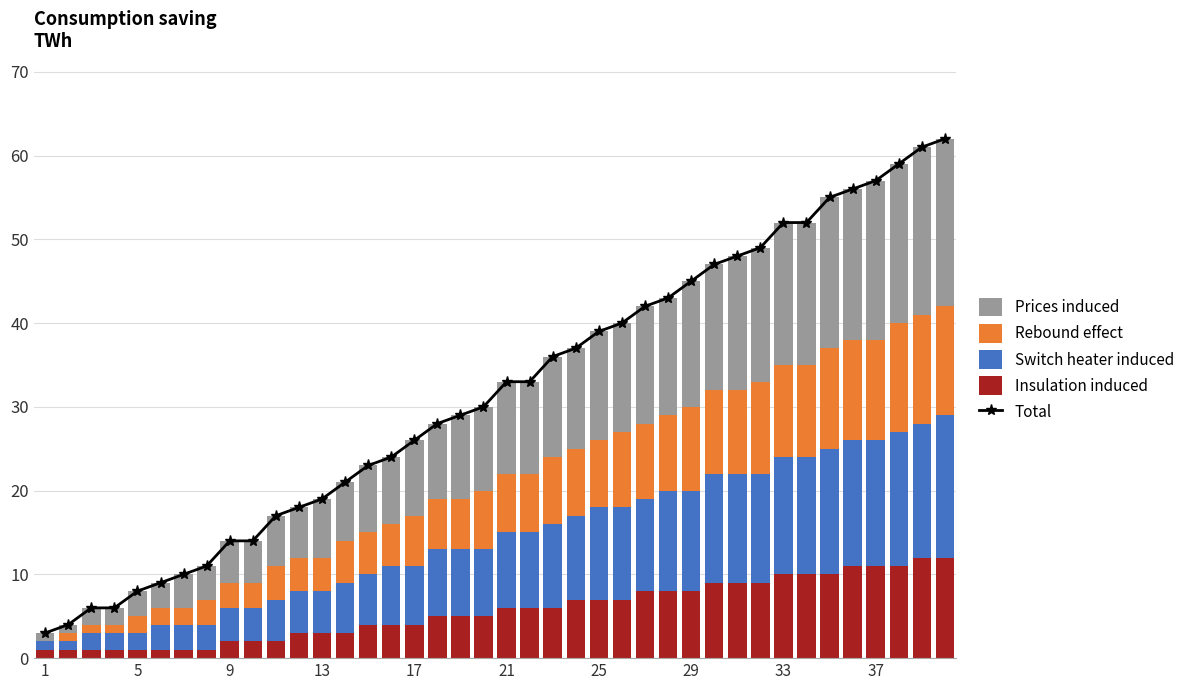

At which label does Insulation induced reach its minimum?

1